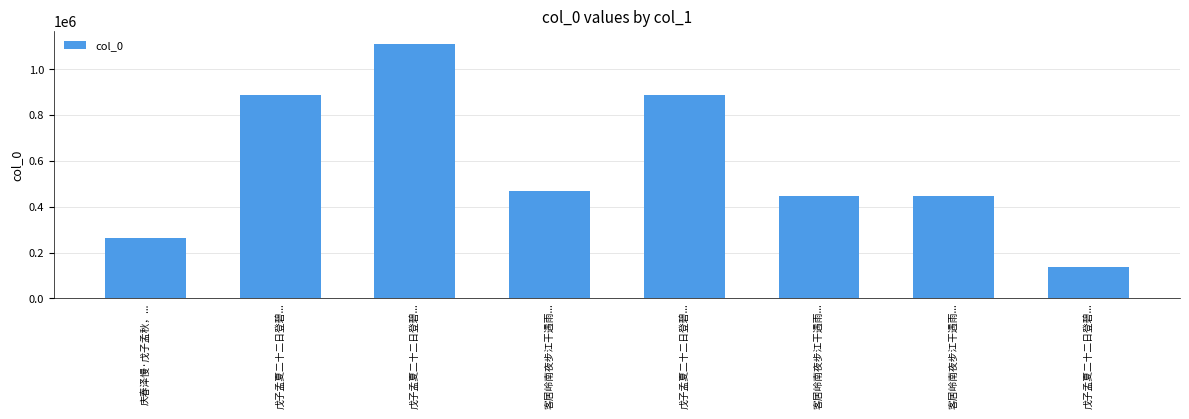

How many data points does each series have?

8